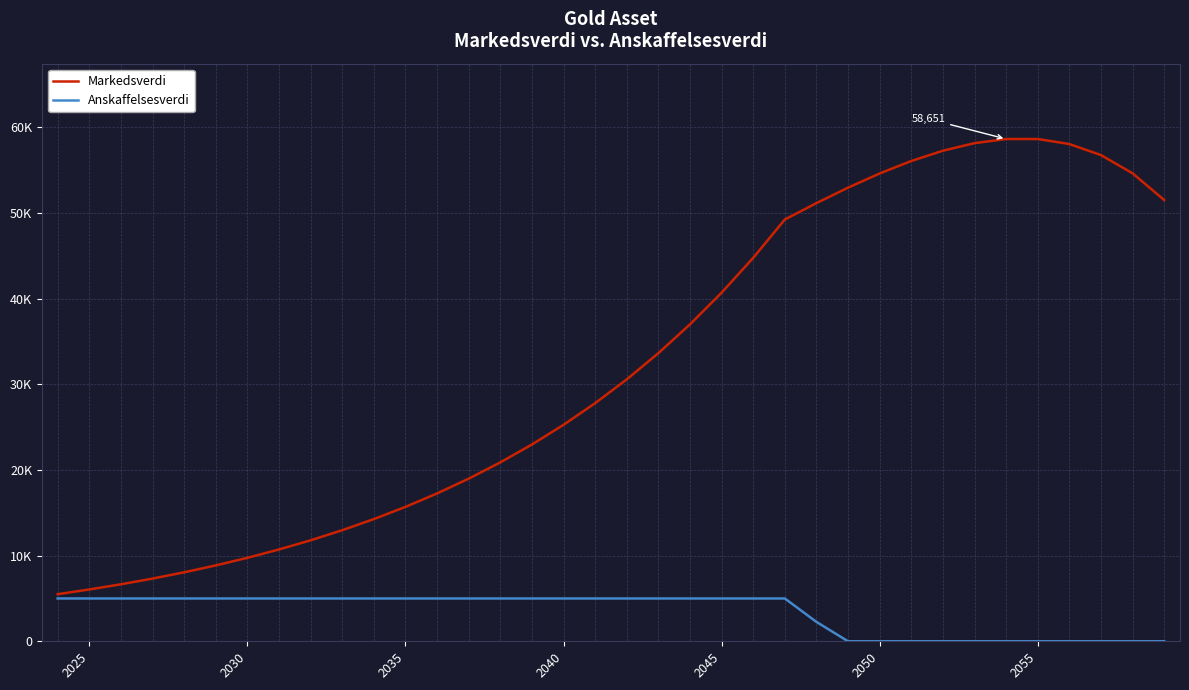

Does the chart display data point markers on the line(s)?

No